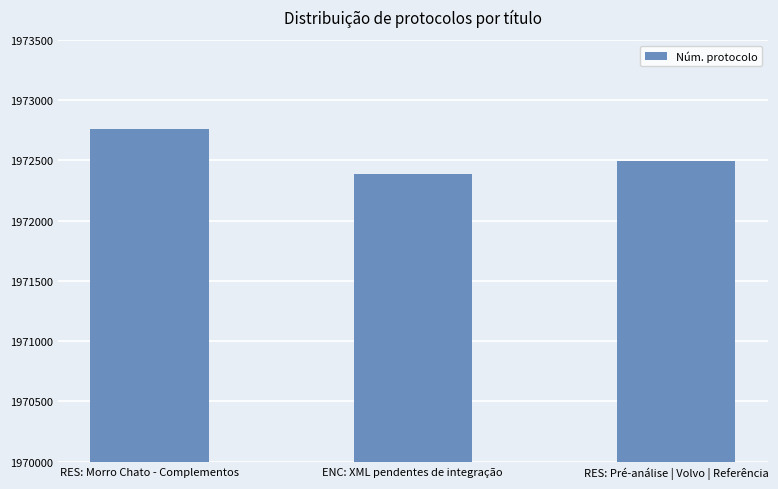

What is the label of the 2nd bar from the right?

ENC: XML pendentes de integração